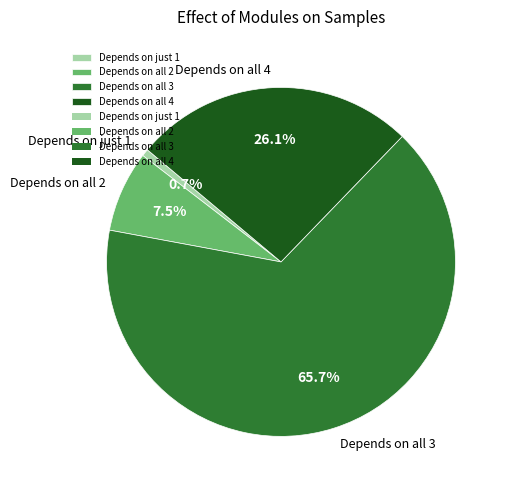

Is there any slice that represents more than half of the pie?

Yes